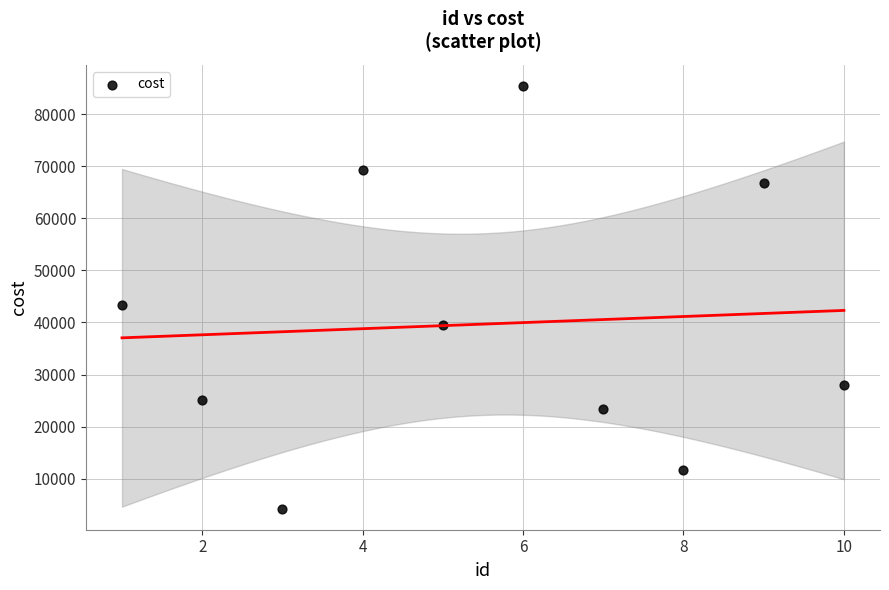

What Y value in the scatter plot is closest to 44846?

43425